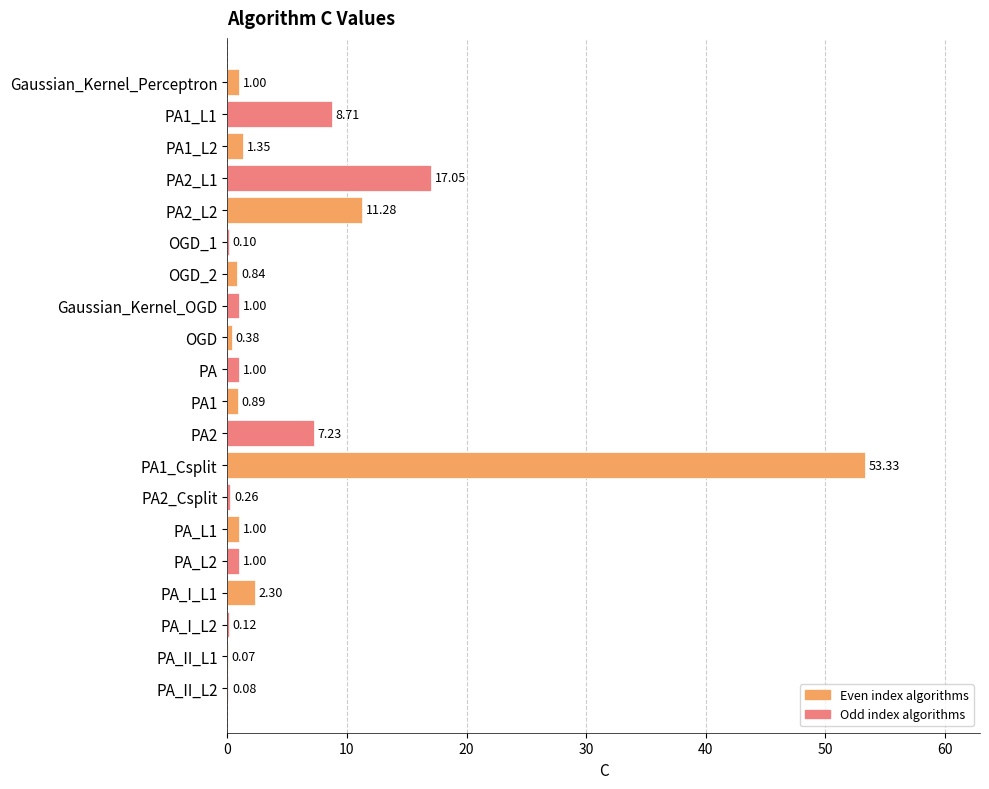

What is the change in value from OGD_1 to PA?

+0.9